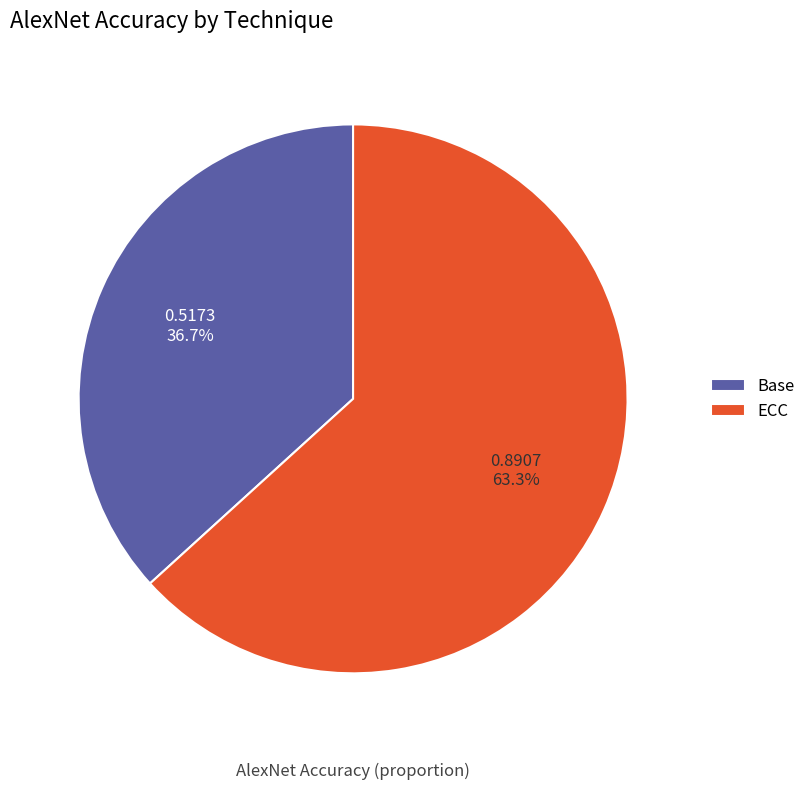

What percentage is the ECC slice, to the nearest percent?

63%